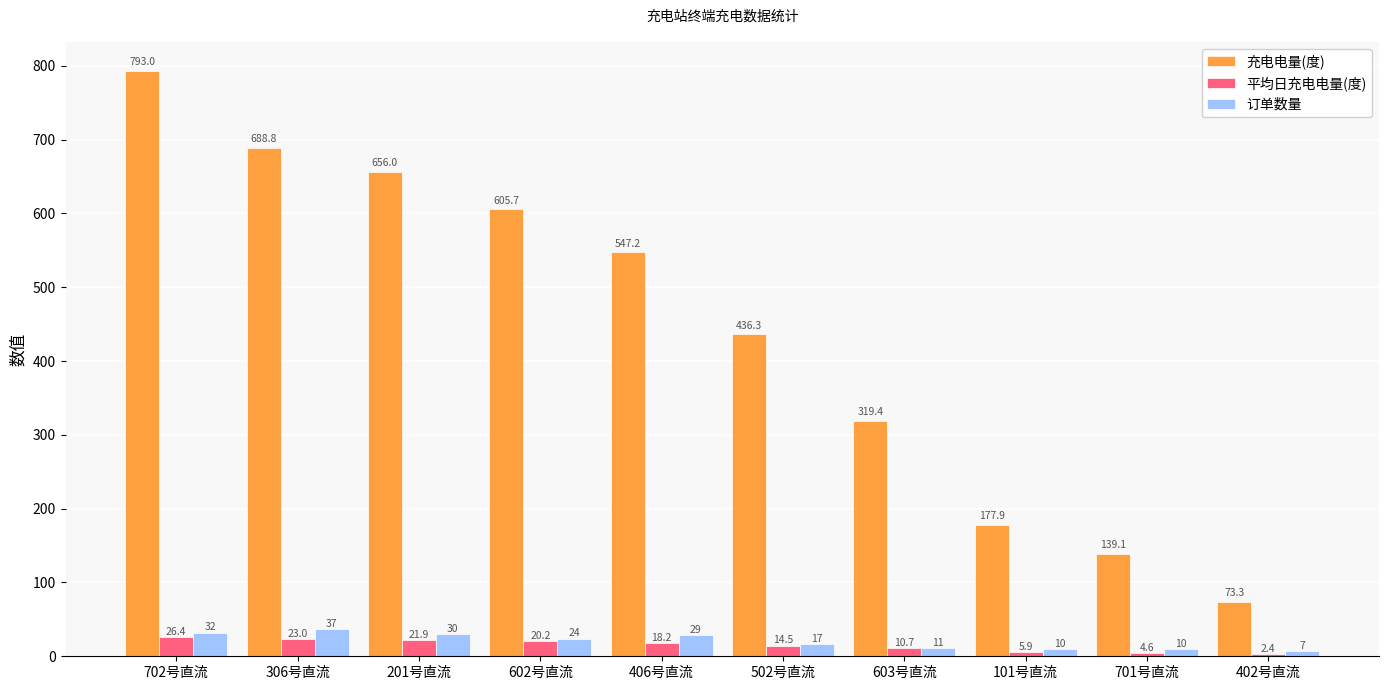

True or false: 订单数量 has a value of 24.0 at 602号直流.

True